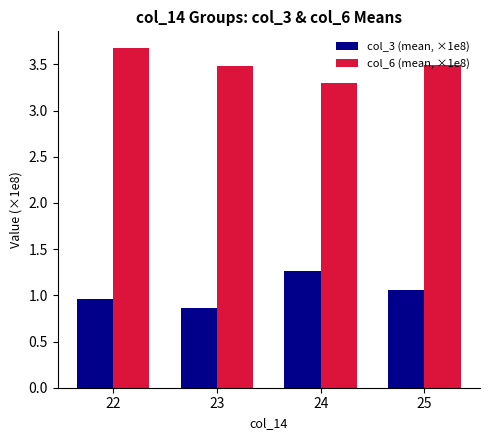

Is it true that col_6 (mean, ×1e8) equals 3.5 at 25?

True